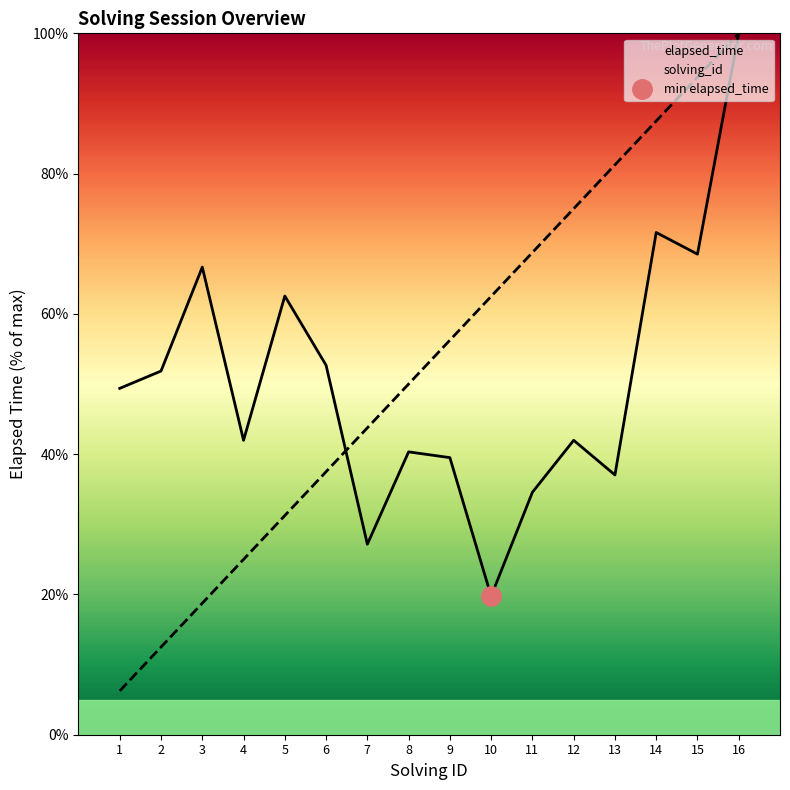

How many interior local valleys does the elapsed_time series have?

5